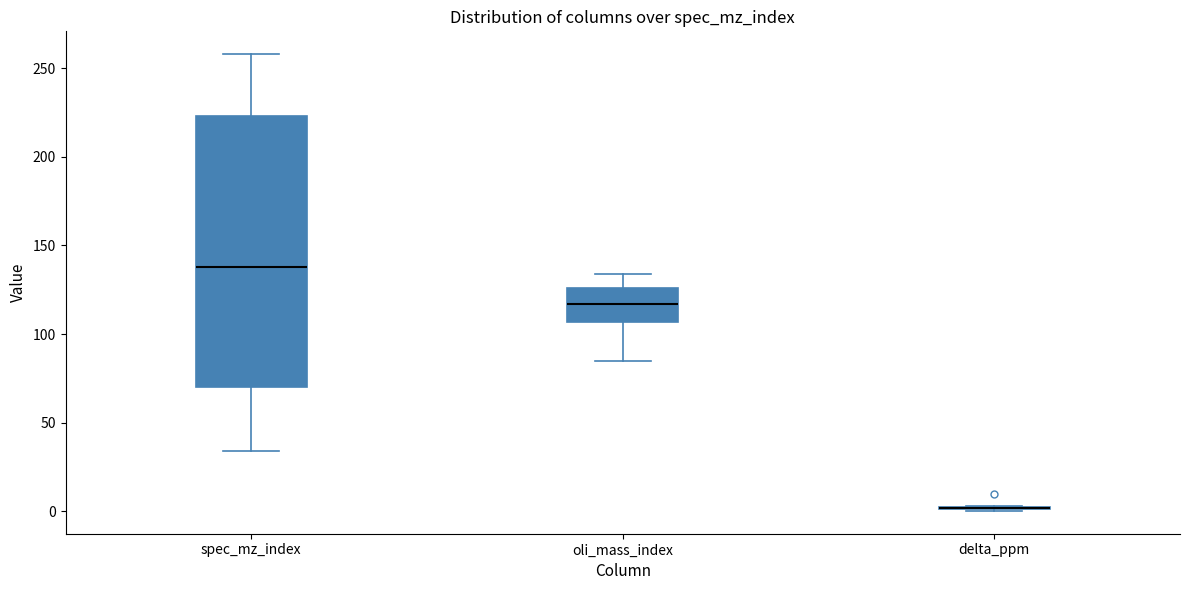

Reading left to right, transcribe this box plot: for each box, give where its median line is, the range the box spans, and where its two whiskers end, as read against the y-axis. The values are not printed on the chart, so give them approximately, as read against the axis.

spec_mz_index: median 140, box 70 to 225, whiskers 35 to 260
oli_mass_index: median 115, box 105 to 125, whiskers 85 to 135
delta_ppm: box collapsed to a line at 0, whiskers 0 to 5